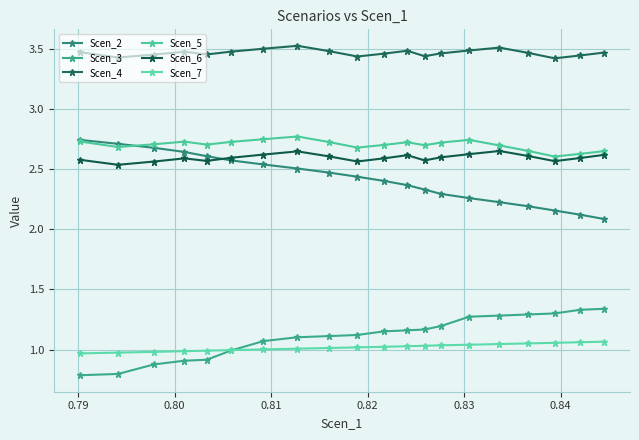

Count the number of data series in this chart.

6